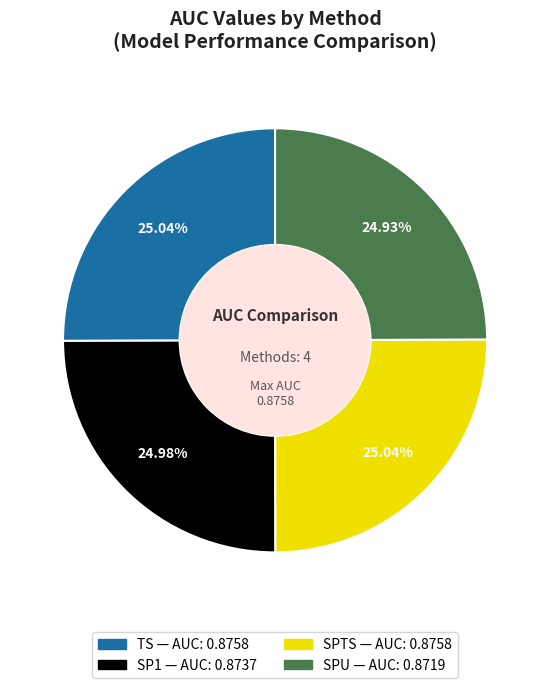

Count the number of slices in the pie.

4